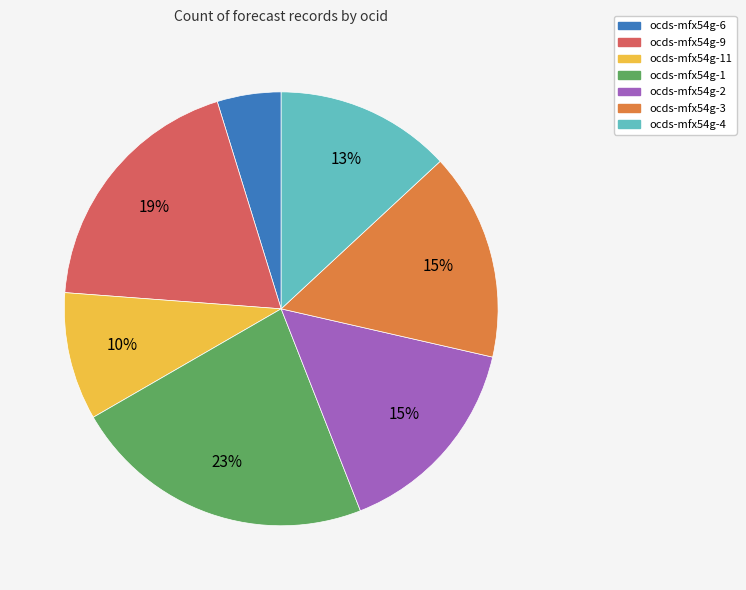

To the nearest percent, what is the average slice percentage?

14%